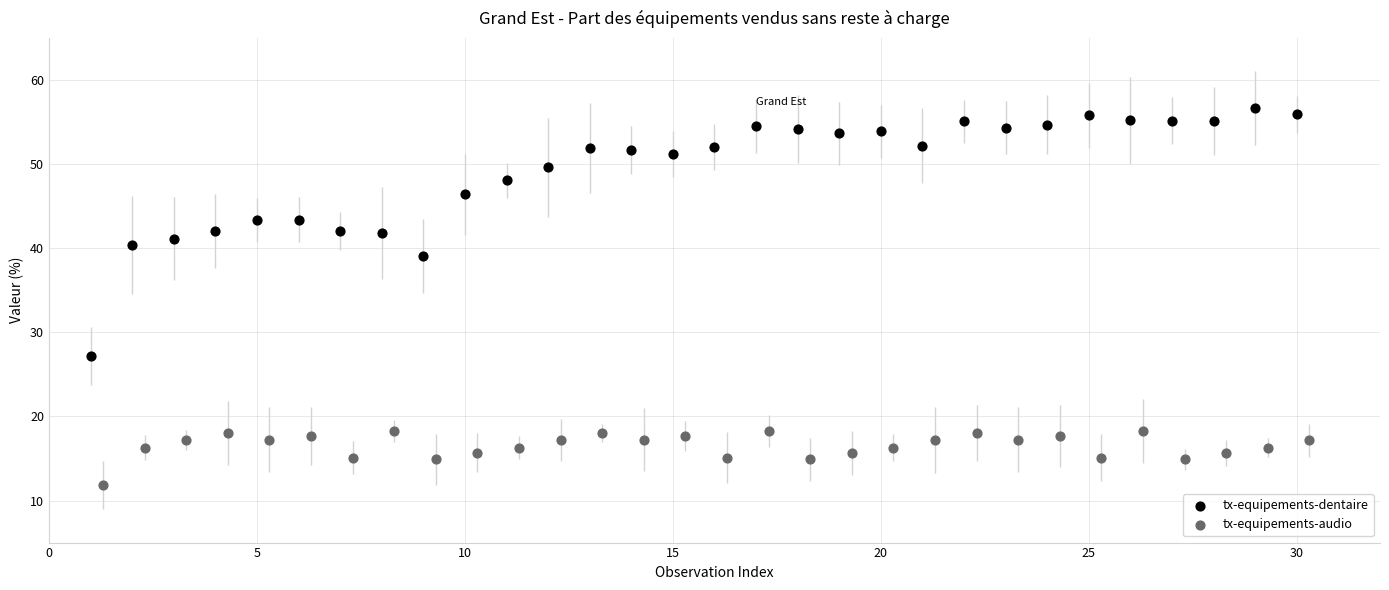

Which series reaches the minimum Y coordinate?

tx-equipements-audio